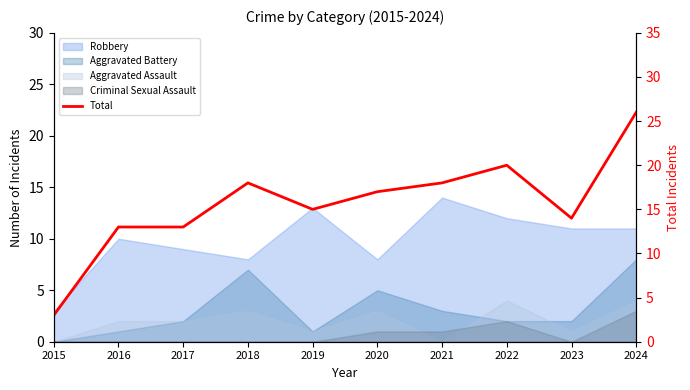

Approximately how many times larger is the value at 2020 compared to 2015?

5.7